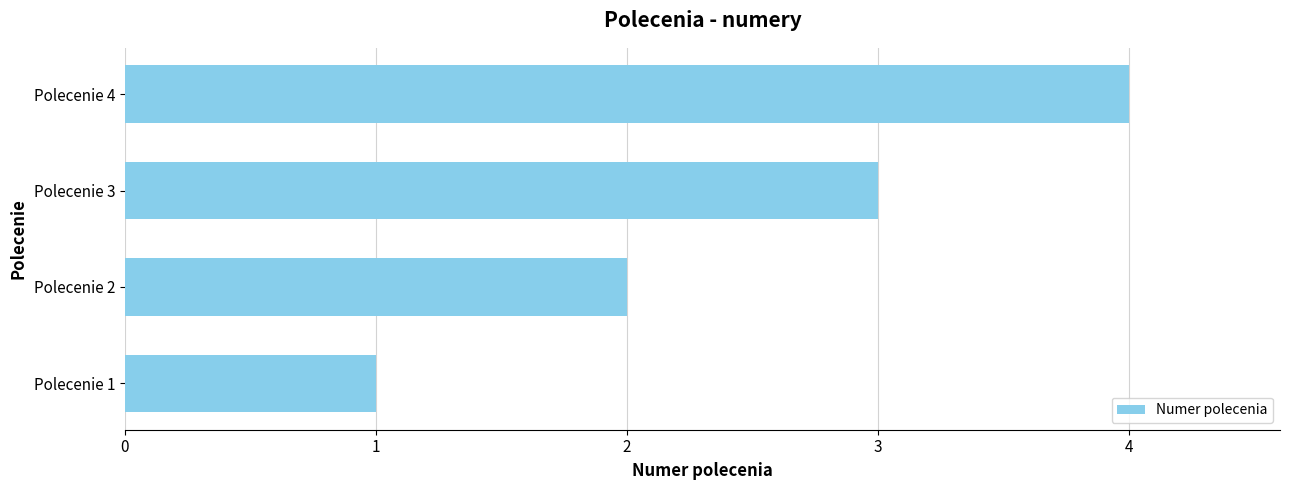

Rank the categories by value from lowest to highest.

Polecenie 1, Polecenie 2, Polecenie 3, Polecenie 4